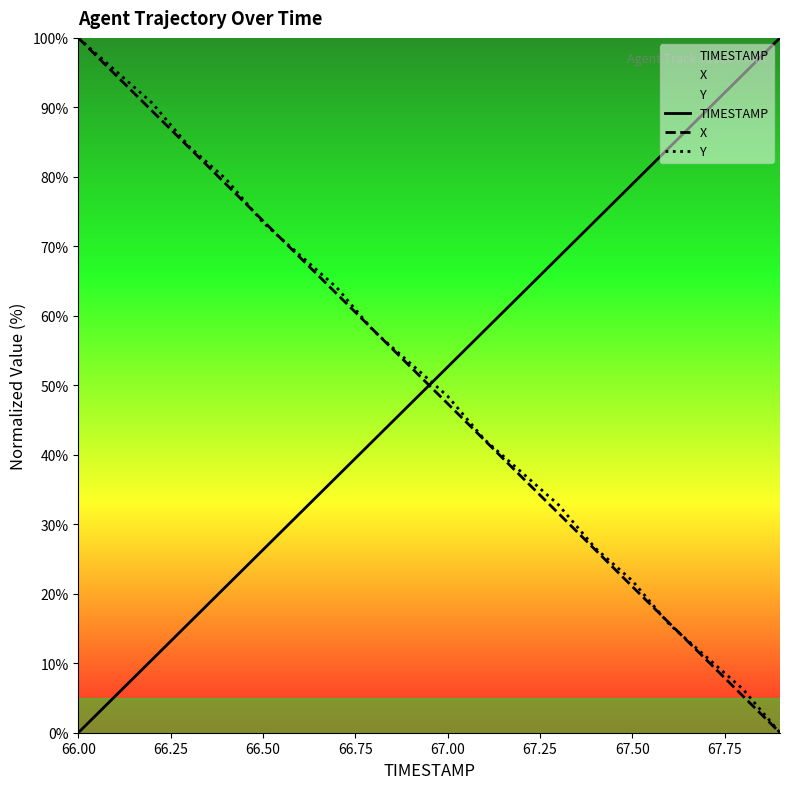

At 66.00, list the series in order from largest to smallest.

X, Y, TIMESTAMP